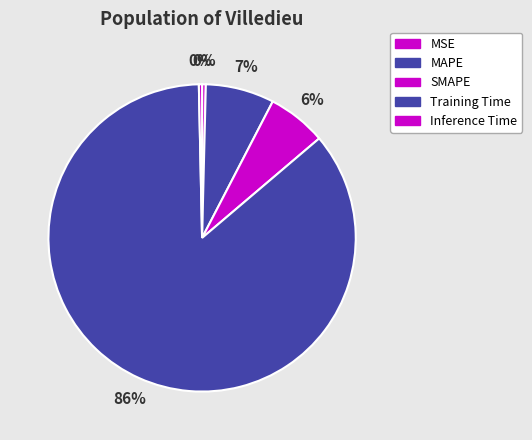

Rank the categories by value from highest to lowest.

Training Time, MAPE, SMAPE, MSE, Inference Time